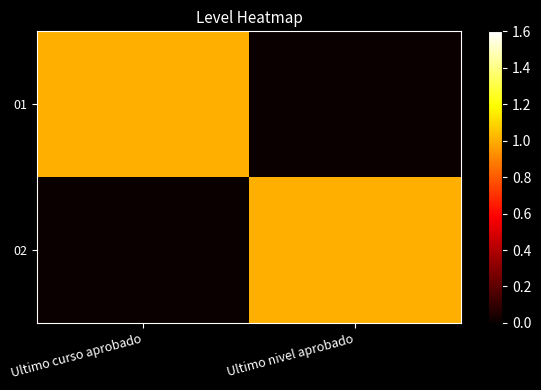

At which category does the chart reach its minimum across all series?

Ultimo nivel aprobado